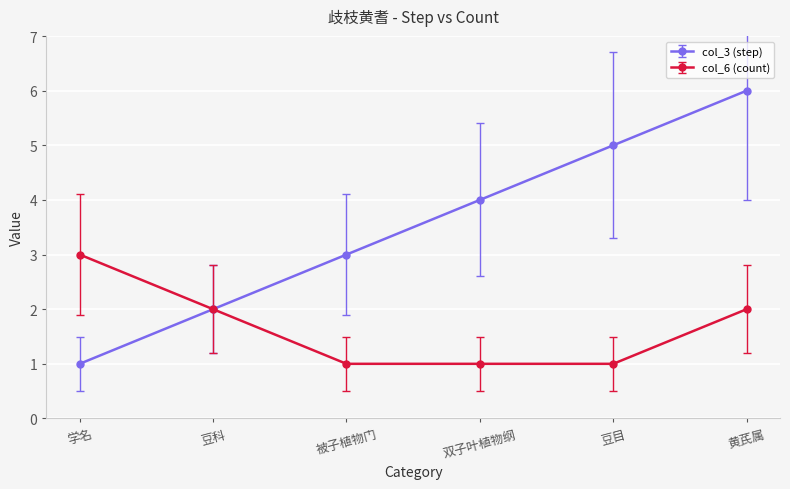

Rank the categories by col_3 (step) value from highest to lowest.

黄芪属, 豆目, 双子叶植物纲, 被子植物门, 豆科, 学名